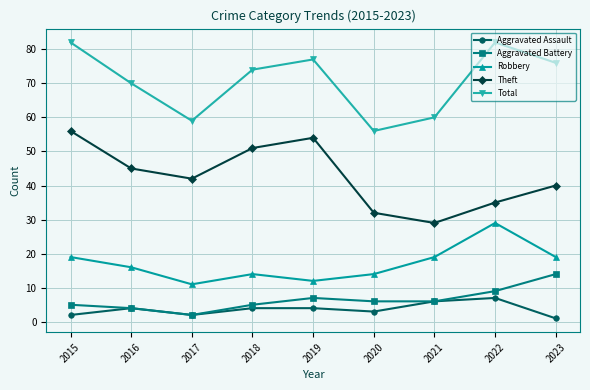

Rank the series at 2019 from highest to lowest value.

Total, Theft, Robbery, Aggravated Battery, Aggravated Assault